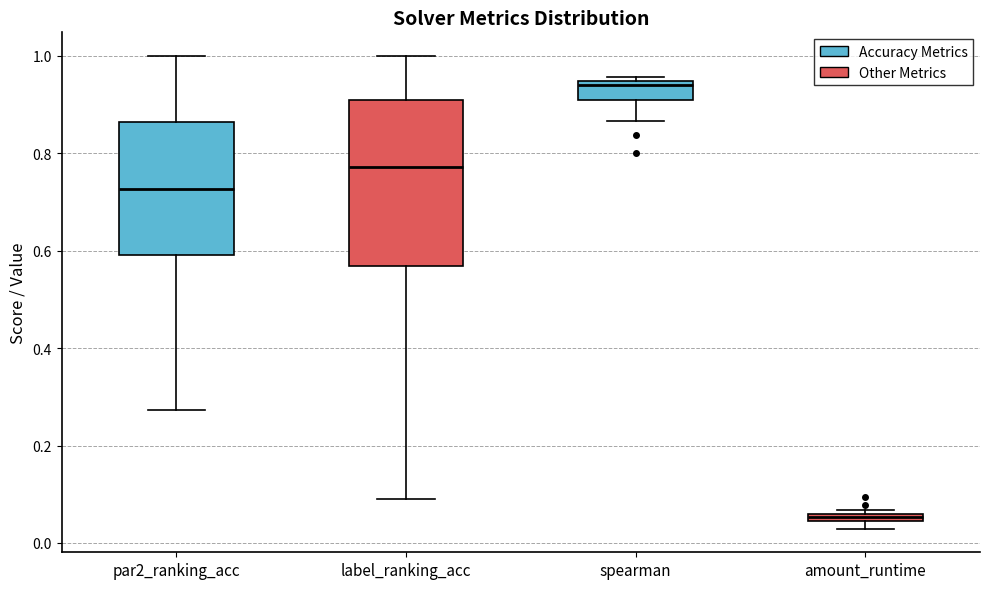

Which box's median line is the highest?

spearman